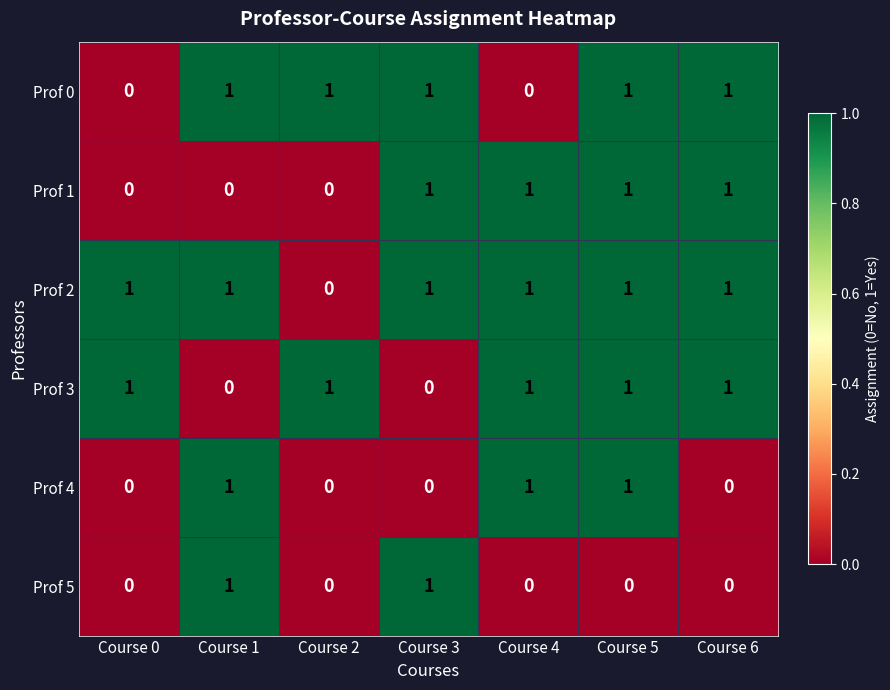

Count the Prof 0 values in the range 0 to 1.

7